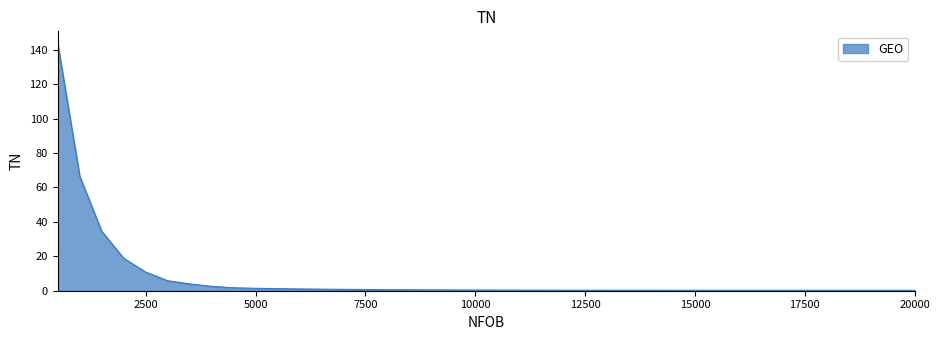

What is the greatest value displayed?

143.6